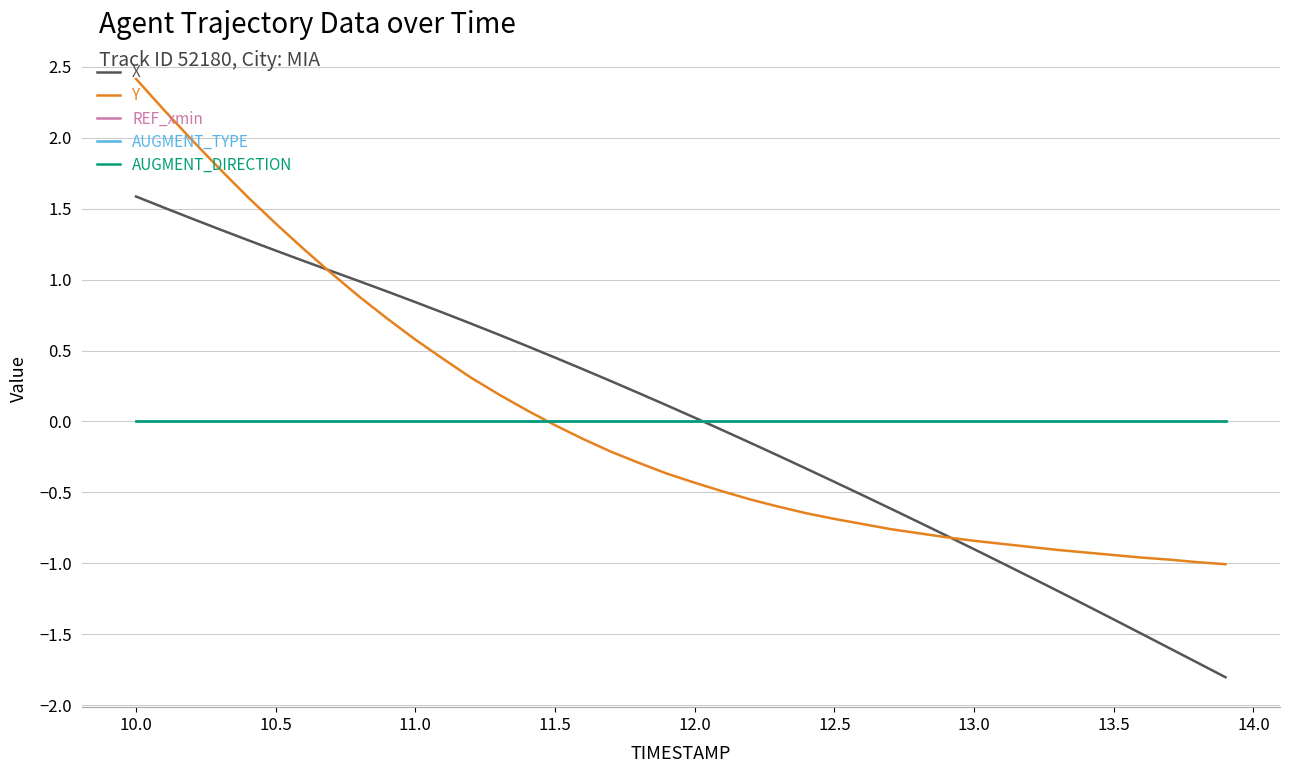

Does the chart have visible grid lines?

Yes